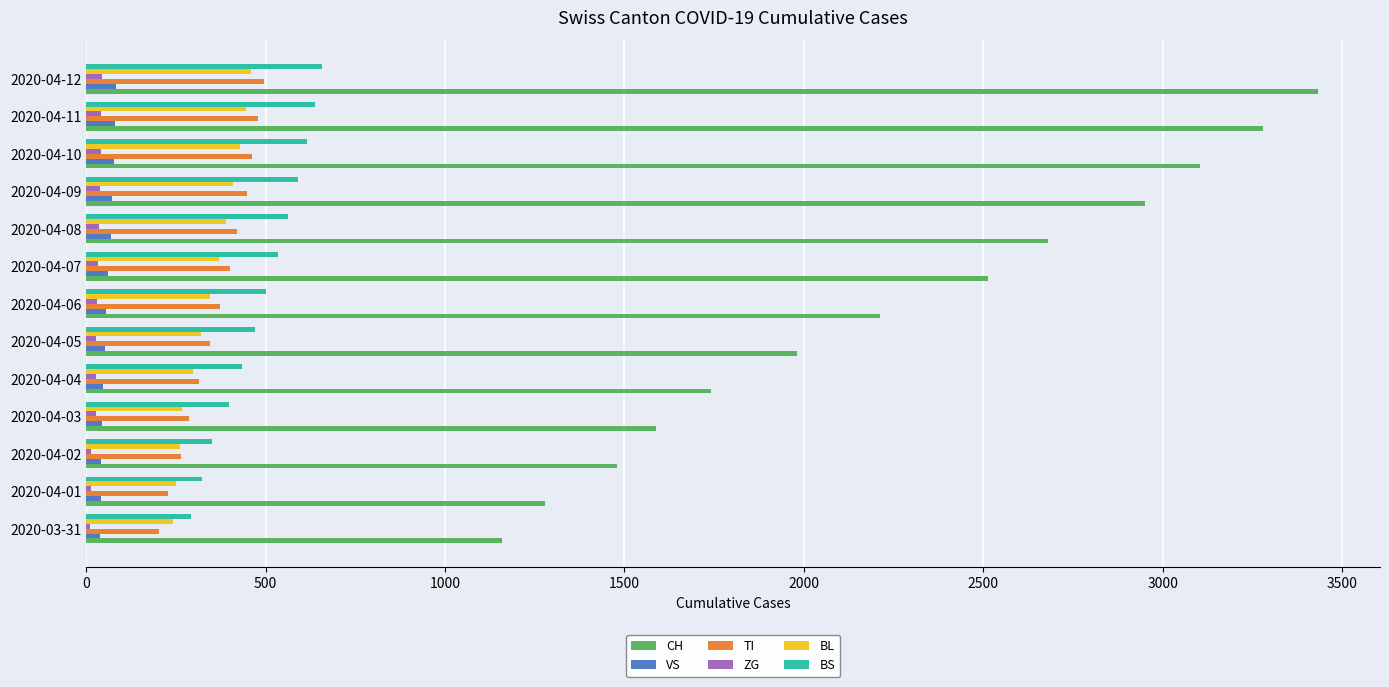

Rank the categories by CH value from highest to lowest.

2020-04-12, 2020-04-11, 2020-04-10, 2020-04-09, 2020-04-08, 2020-04-07, 2020-04-06, 2020-04-05, 2020-04-04, 2020-04-03, 2020-04-02, 2020-04-01, 2020-03-31